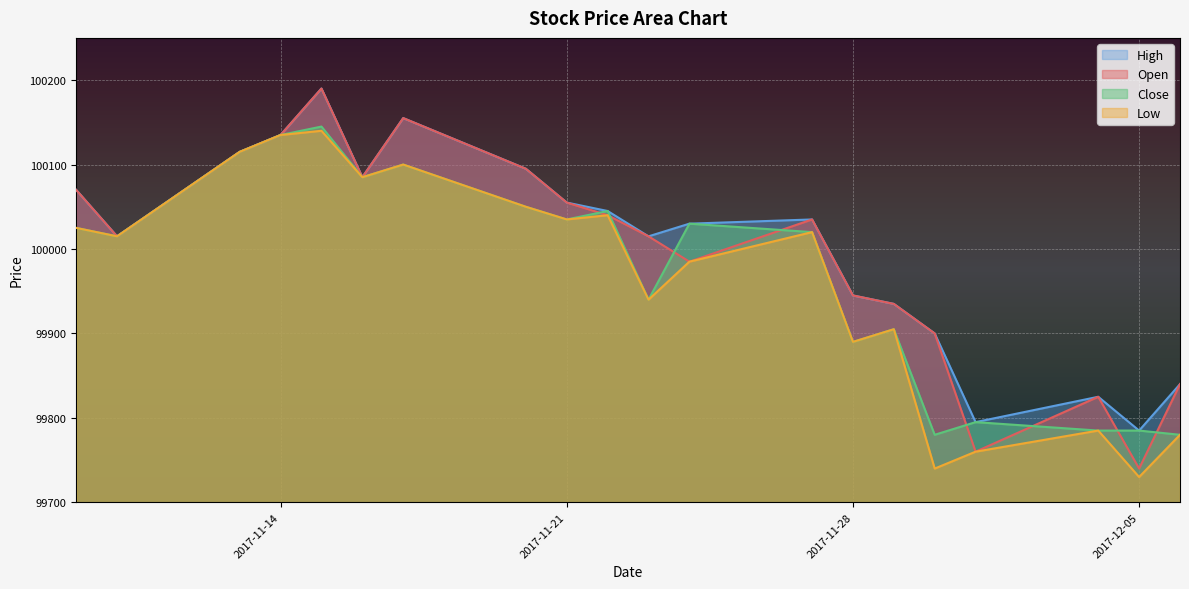

List the series in order of their peak value, highest first.

Open, High, Close, Low